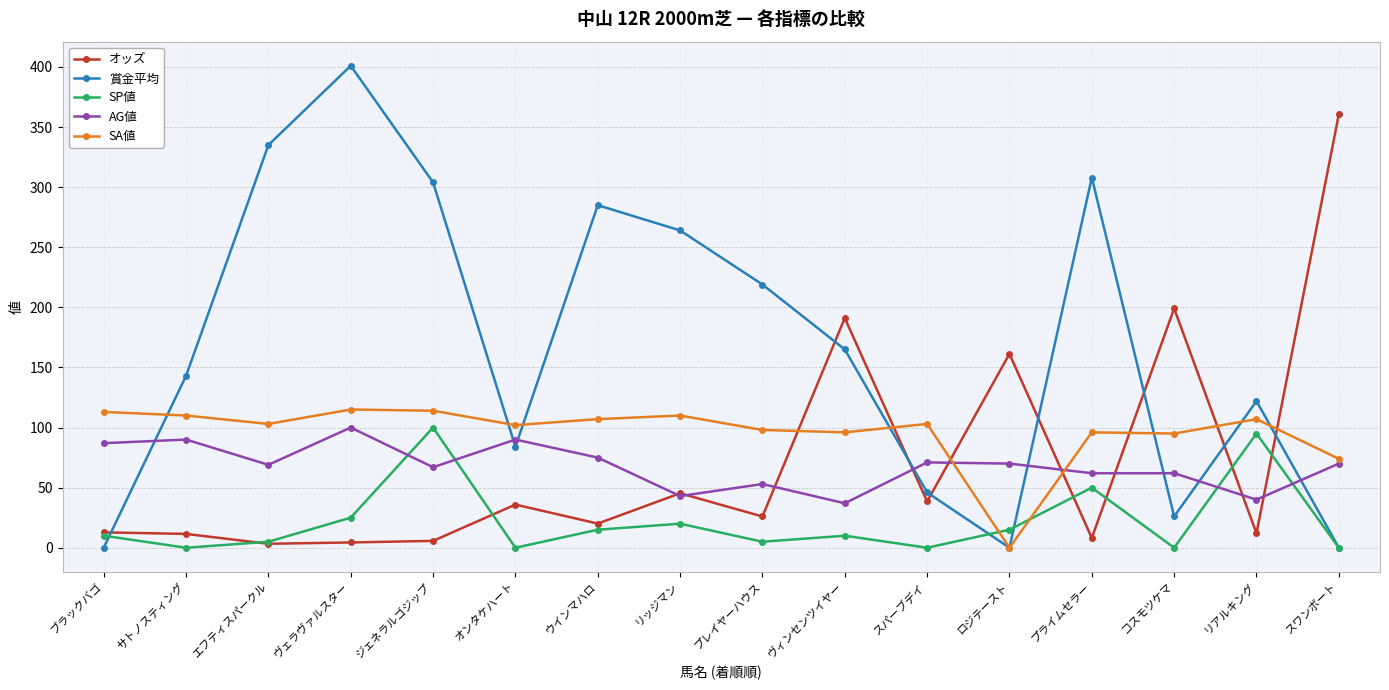

What is the greatest value displayed?

401.0